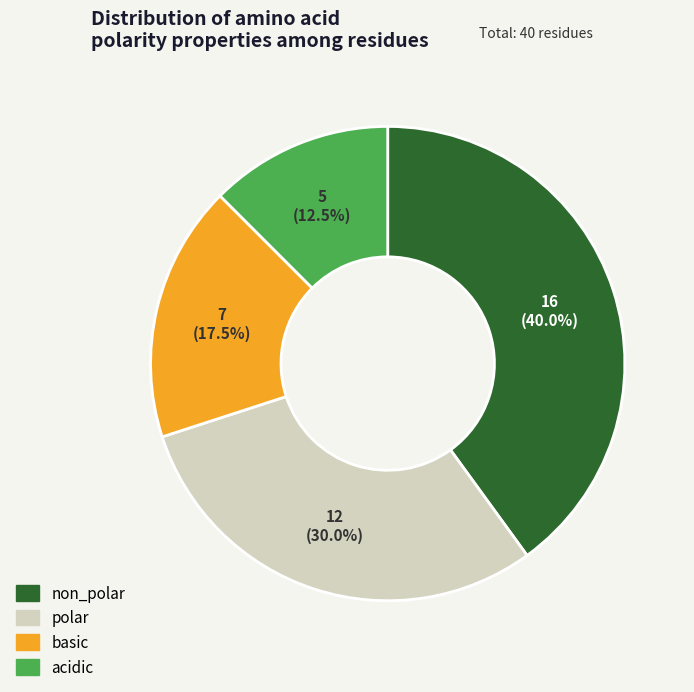

Between acidic and basic, which is larger?

basic